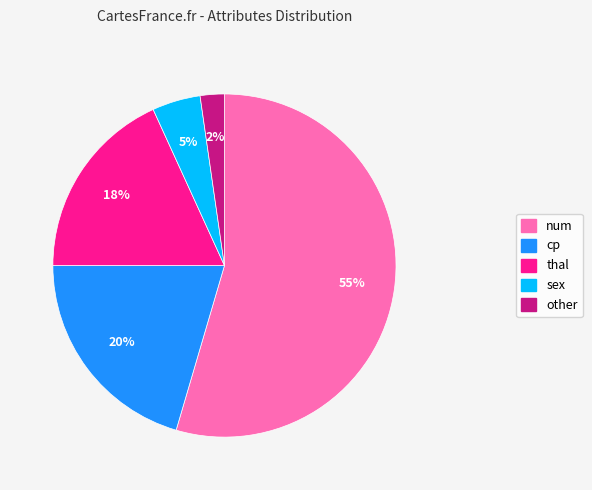

The cp slice represents 54% of the pie. True or false?

False